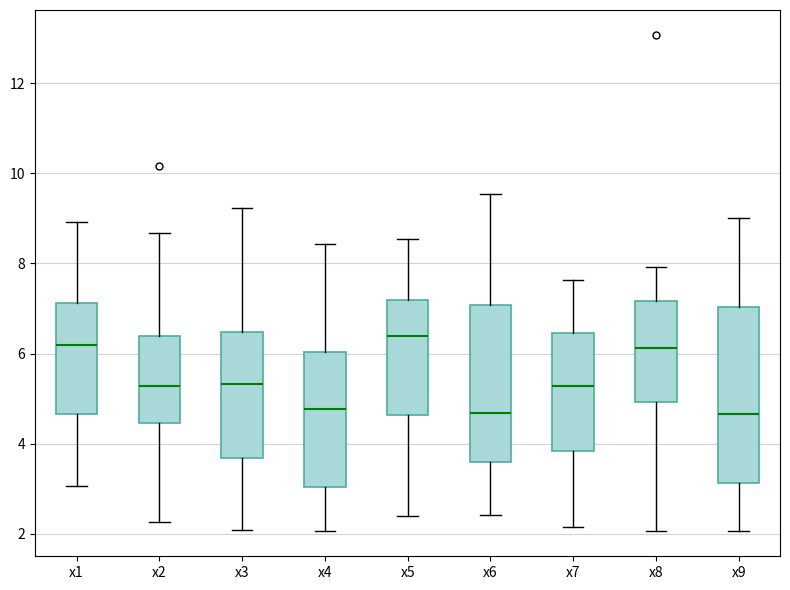

Reading left to right, read every box against the y-axis: the position of its median line, the range the box covers, and the ends of its whiskers. The values are not printed on the chart, so give them approximately, as read against the axis.

x1: median 6.2, box 4.6 to 7.2, whiskers 3.0 to 9.0
x2: median 5.2, box 4.4 to 6.4, whiskers 2.2 to 8.6
x3: median 5.4, box 3.6 to 6.4, whiskers 2.0 to 9.2
x4: median 4.8, box 3.0 to 6.0, whiskers 2.0 to 8.4
x5: median 6.4, box 4.6 to 7.2, whiskers 2.4 to 8.6
x6: median 4.6, box 3.6 to 7.0, whiskers 2.4 to 9.6
x7: median 5.2, box 3.8 to 6.4, whiskers 2.2 to 7.6
x8: median 6.2, box 5.0 to 7.2, whiskers 2.0 to 8.0
x9: median 4.6, box 3.2 to 7.0, whiskers 2.0 to 9.0